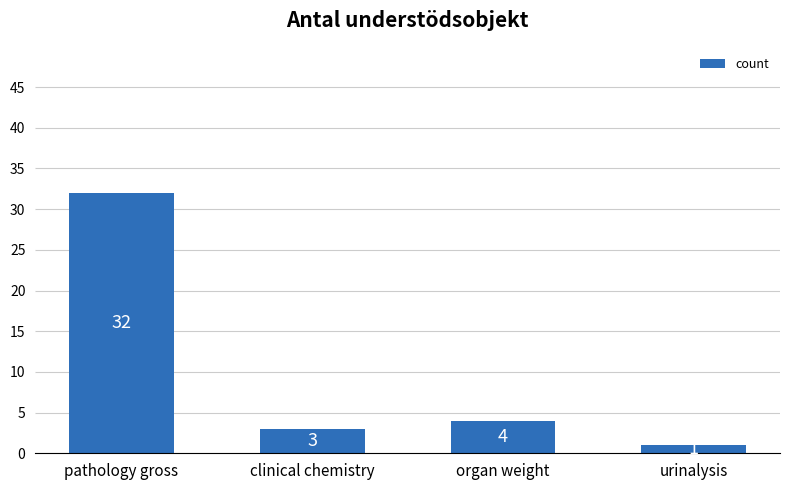

At which category does the chart reach its minimum across all series?

urinalysis